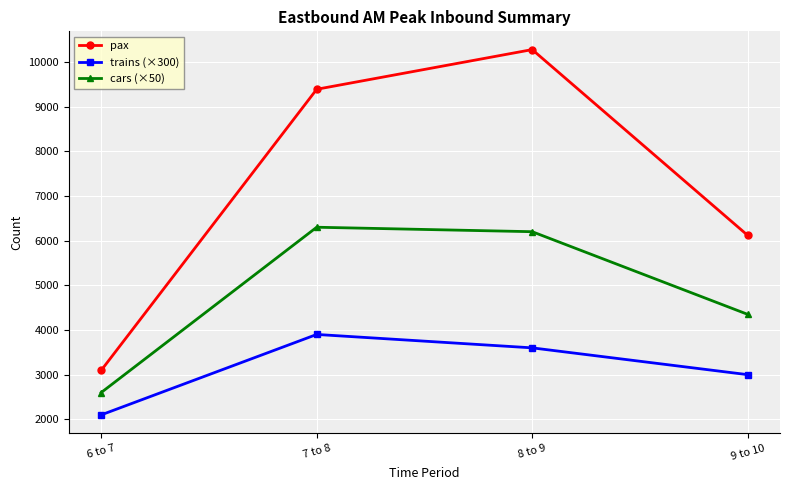

Which series has the largest total across all categories?

pax